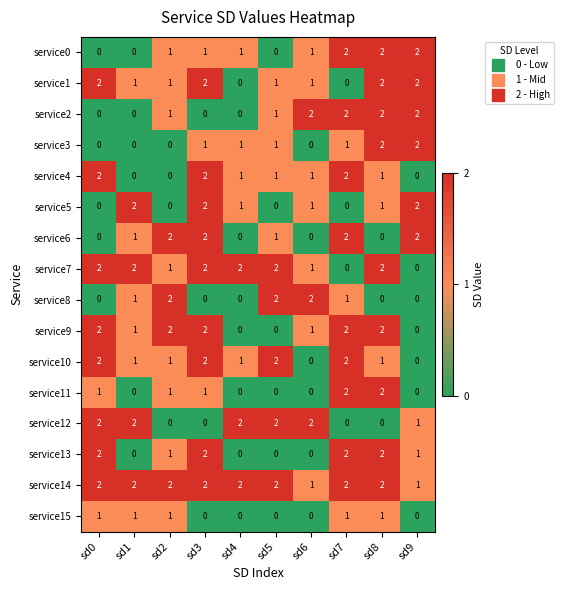

Is it true that service12 equals 0 at sd8?

True